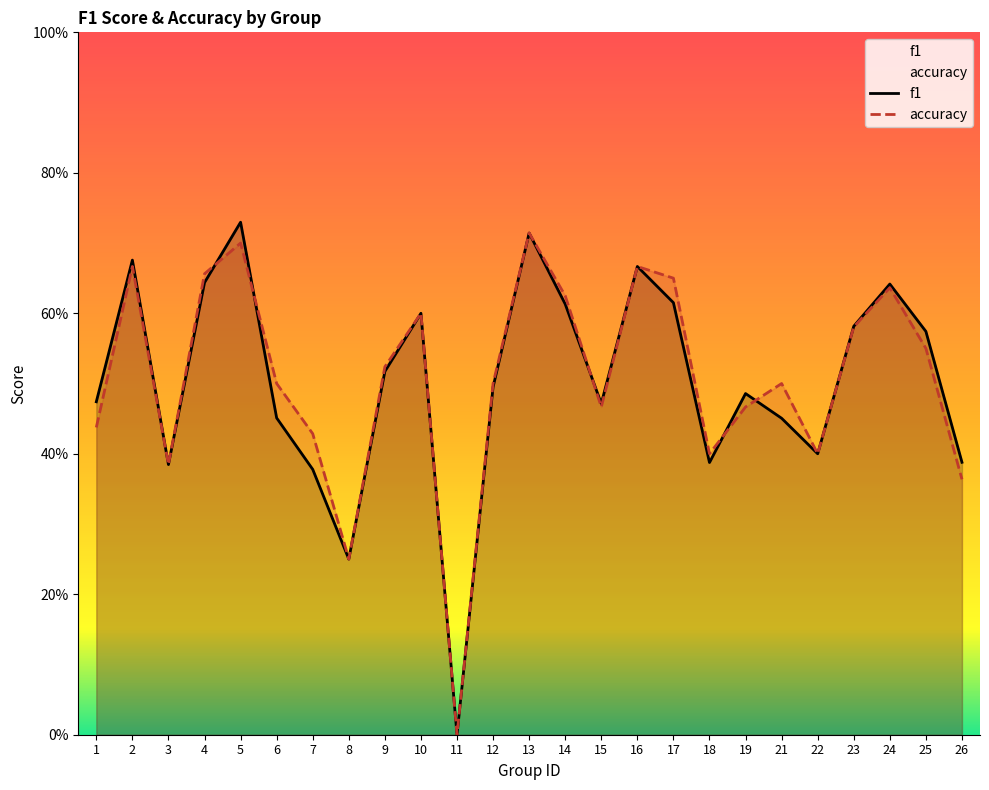

Which series has the largest range (max minus min)?

f1